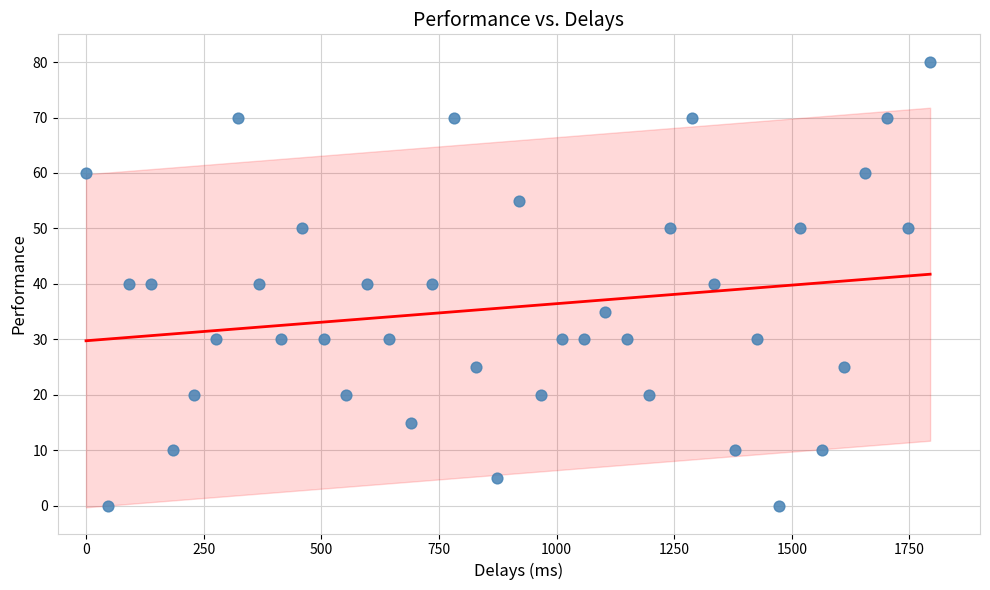

What is the range of X values (max minus min)?

1794